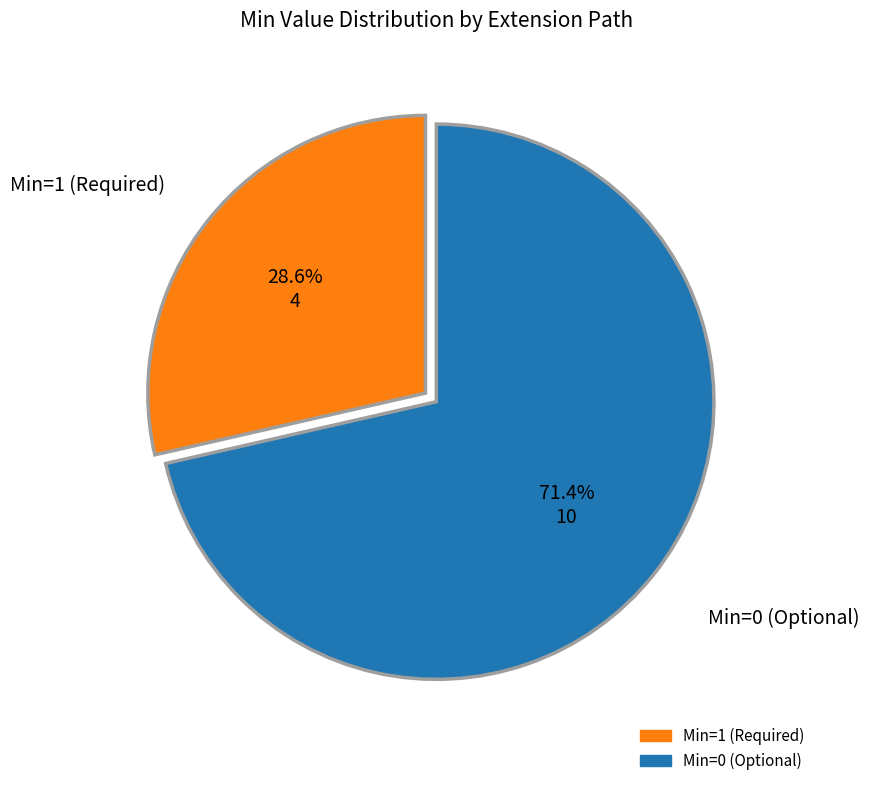

Is there a majority slice in this chart?

Yes